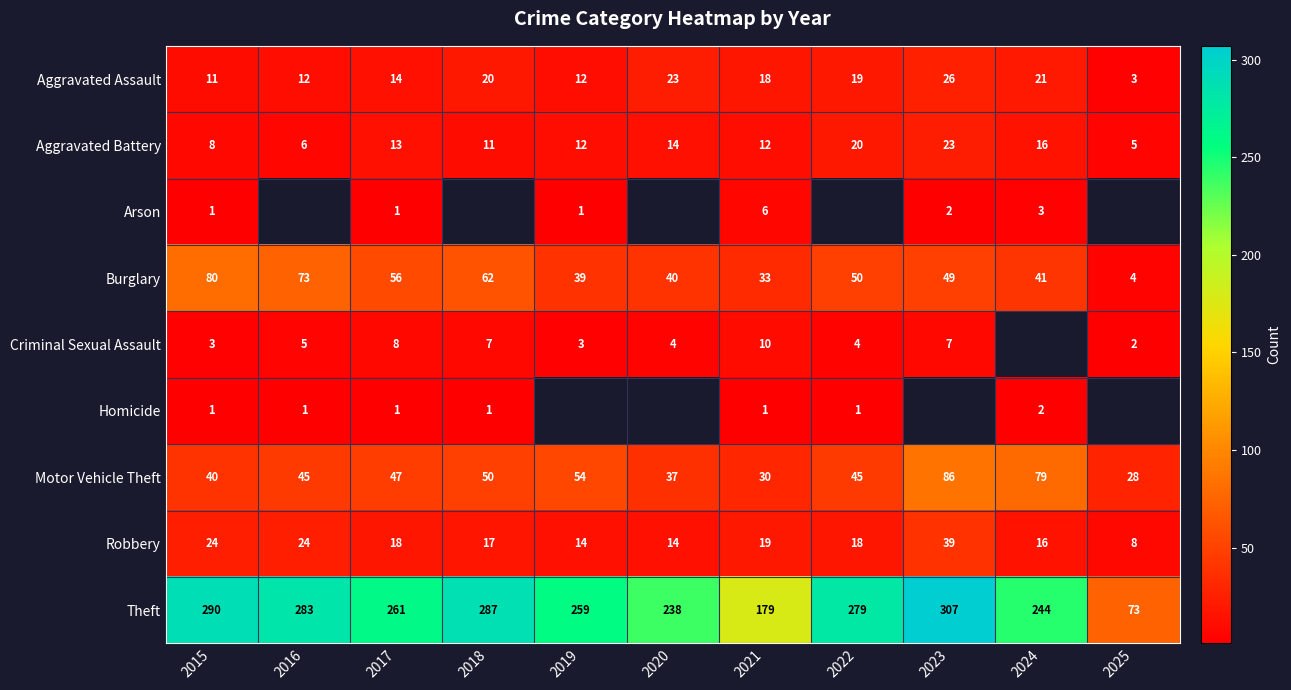

Which category has the lowest value in the Motor Vehicle Theft series?

2025